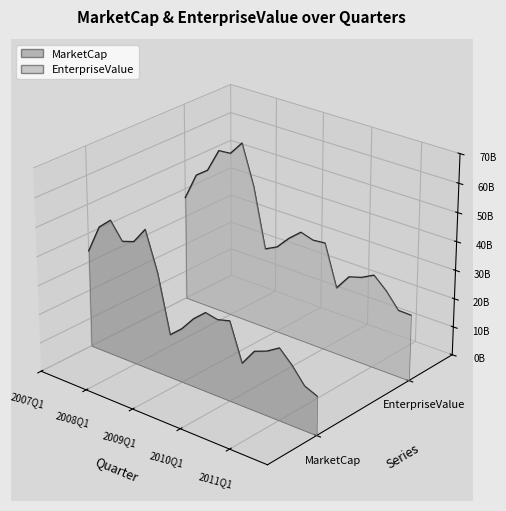

True or false: MarketCap line and EnterpriseValue line intersect in this chart.

False